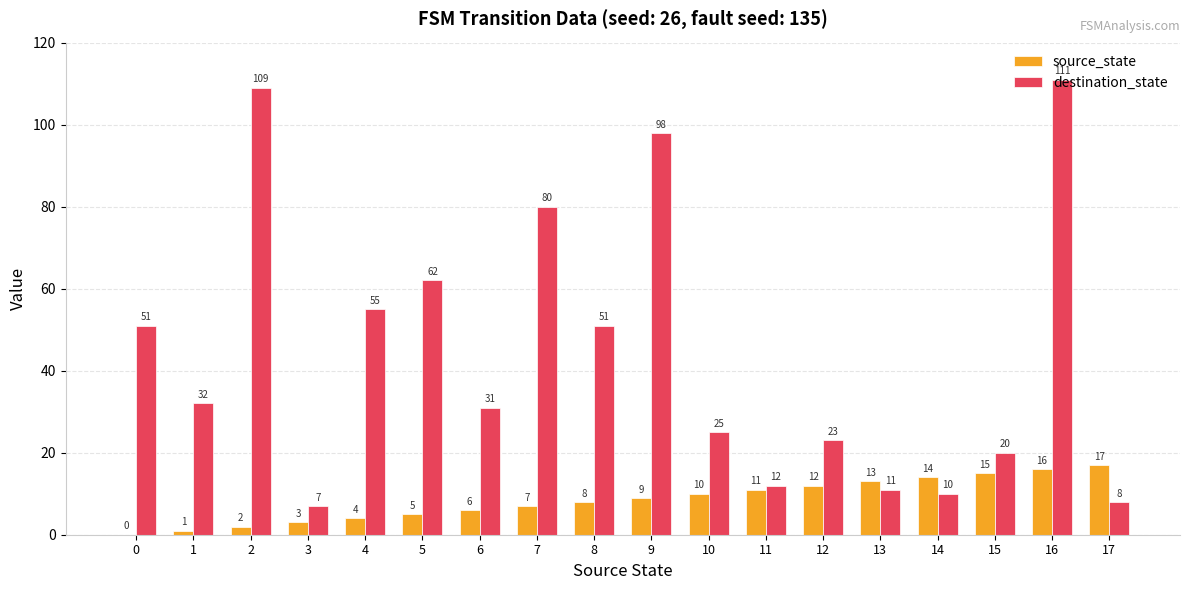

True or false: destination_state has a value of 31 at 6.

True